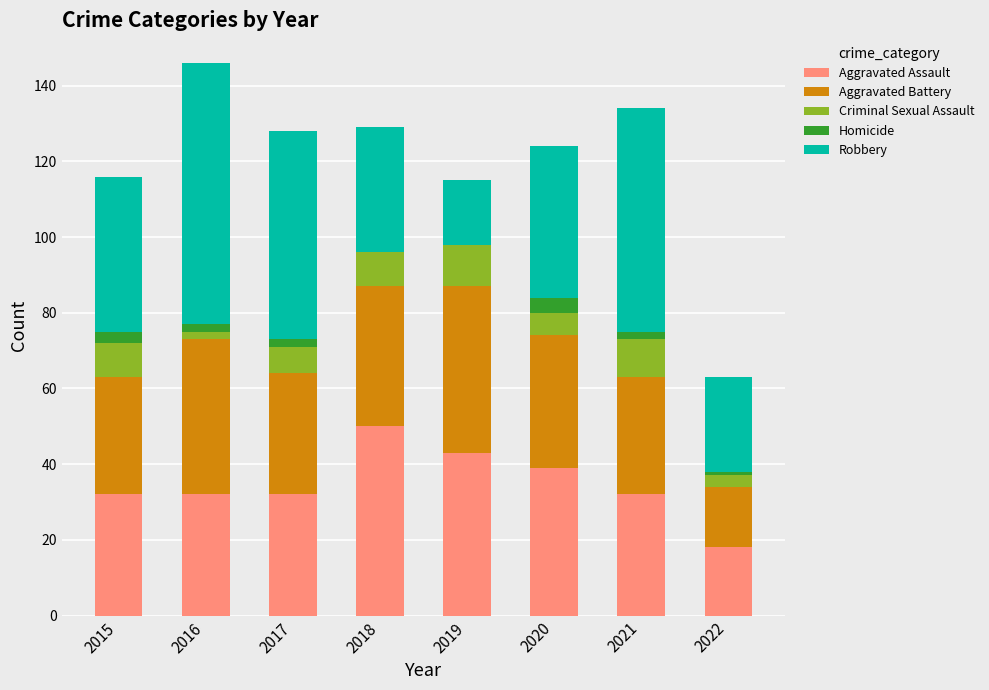

The value of Aggravated Assault at 2021 is 53. True or false?

False